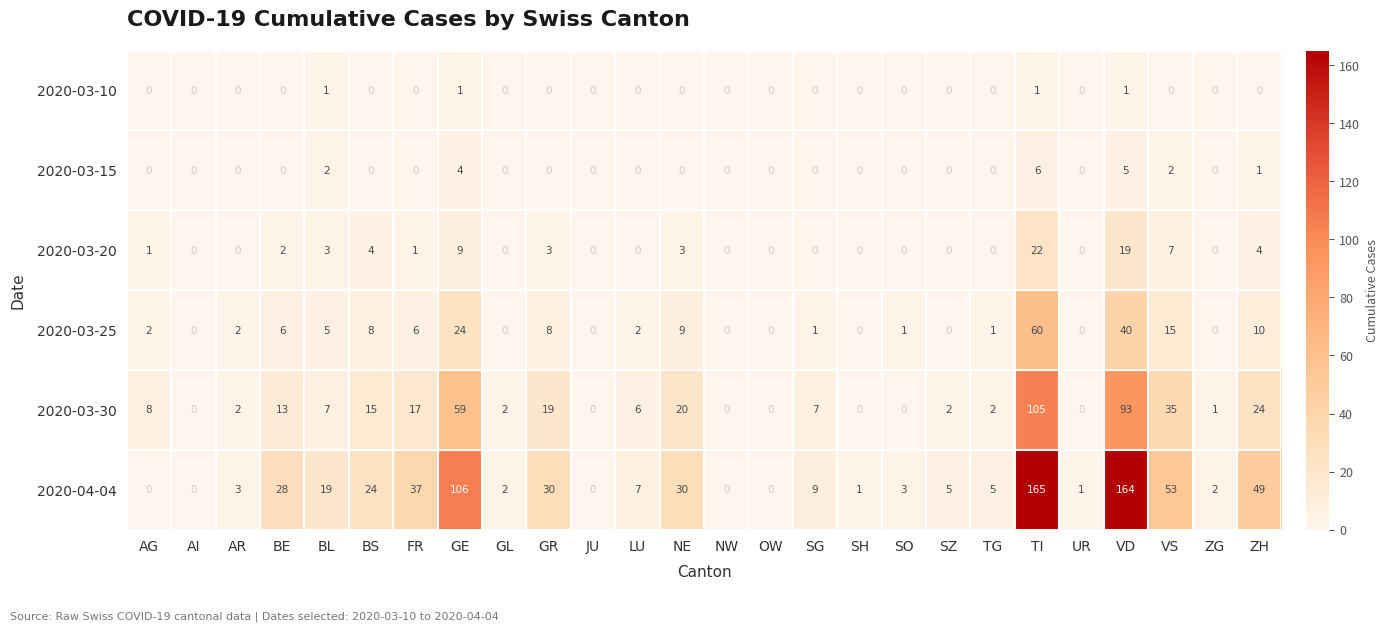

Where is 2020-03-20 nearest to the value 11?

GE